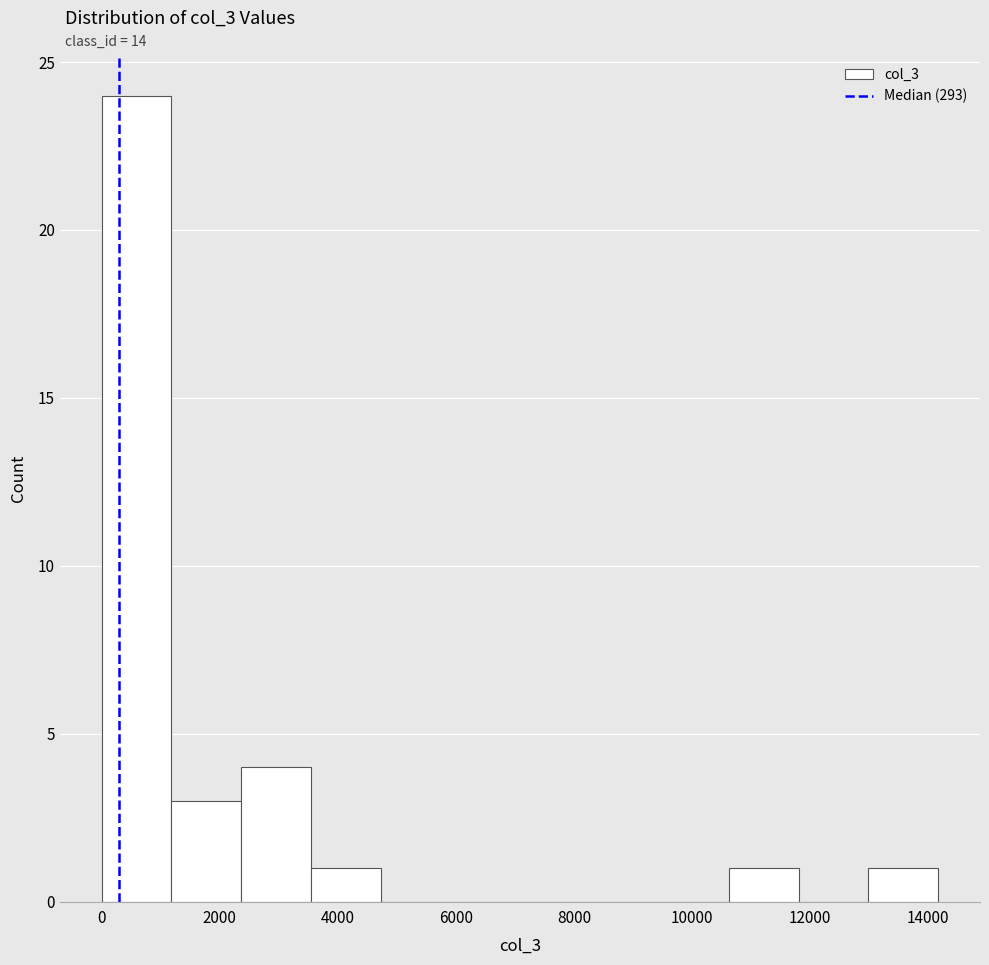

Reading left to right, transcribe this chart: for each bar, give the range it covers on the x-axis and its height. Neither the bar edges nor the heights are printed on the chart, so give them approximately, as read against the axes.

0 to 1200: 24
1200 to 2400: 3
2400 to 3600: 4
3600 to 4800: 1
4800 to 6000: 0
6000 to 7000: 0
7000 to 8200: 0
8200 to 9400: 0
9400 to 10600: 0
10600 to 11800: 1
11800 to 13000: 0
13000 to 14200: 1